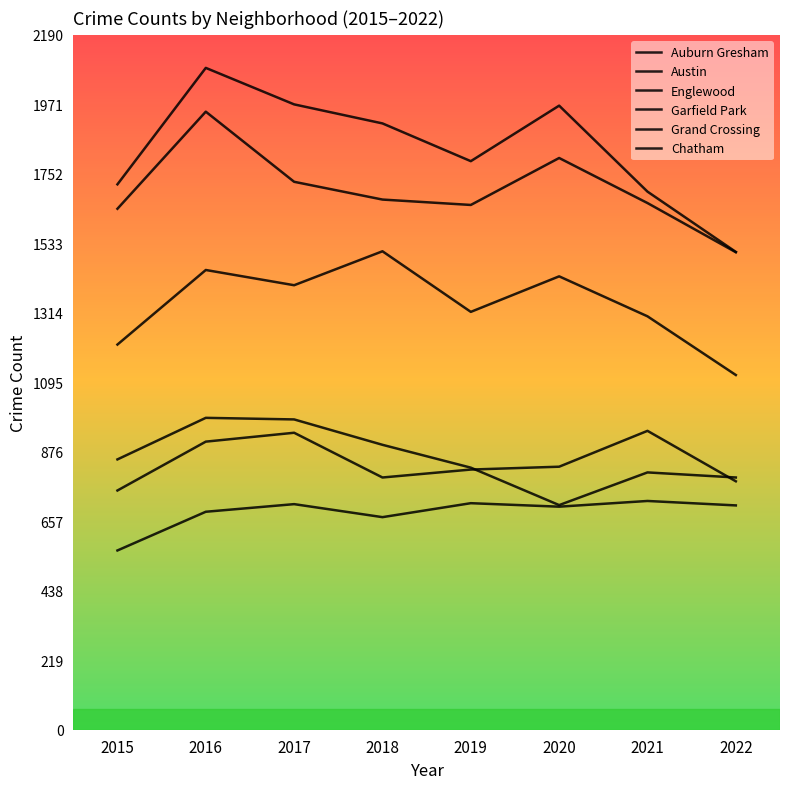

What is the difference between the second highest and minimum values in the Grand Crossing series?

182